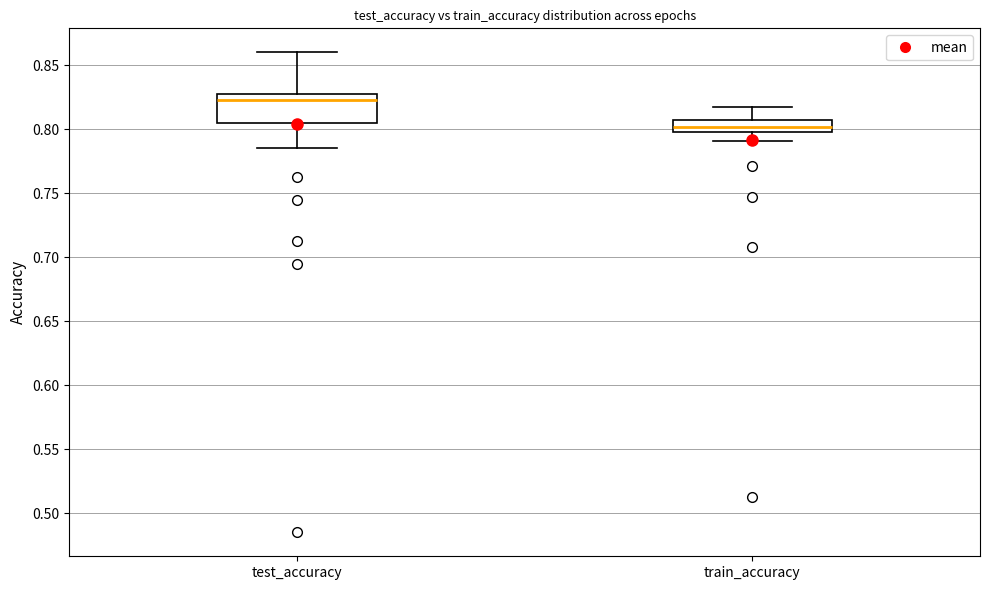

Reading left to right, transcribe this box plot: for each box, give where its median line is, the range the box spans, and where its two whiskers end, as read against the y-axis. The values are not printed on the chart, so give them approximately, as read against the axis.

test_accuracy: median 0.825, box 0.805 to 0.830, whiskers 0.785 to 0.860
train_accuracy: median 0.800 (inside the box), box 0.800 to 0.805, whiskers 0.790 to 0.815